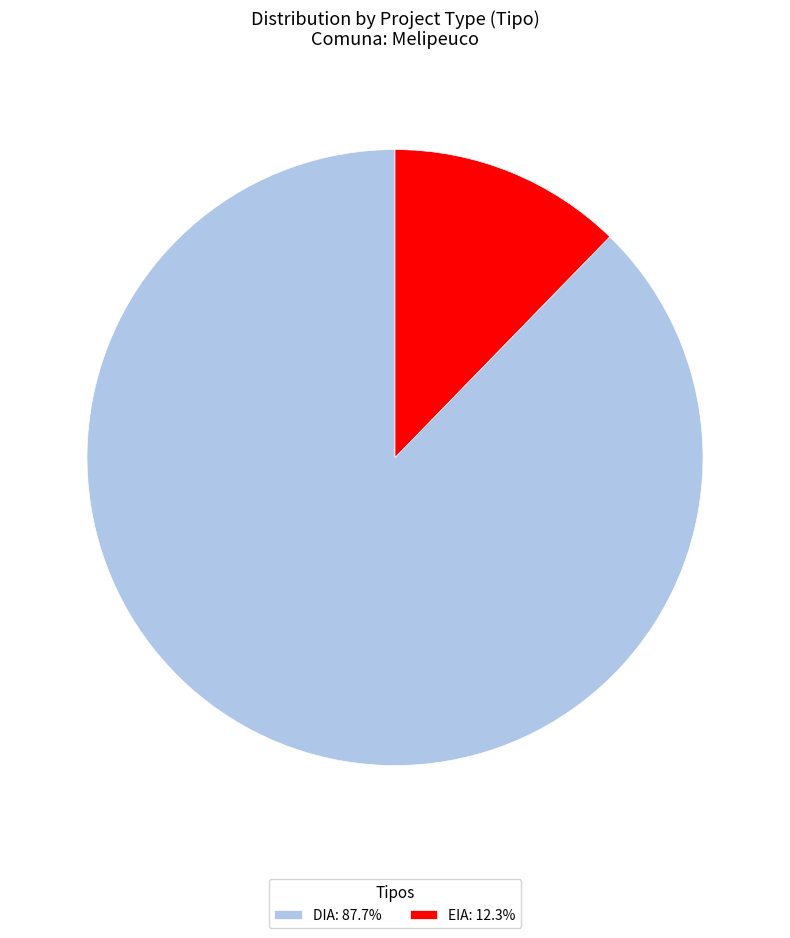

Do EIA and DIA together represent more than half of the pie?

Yes